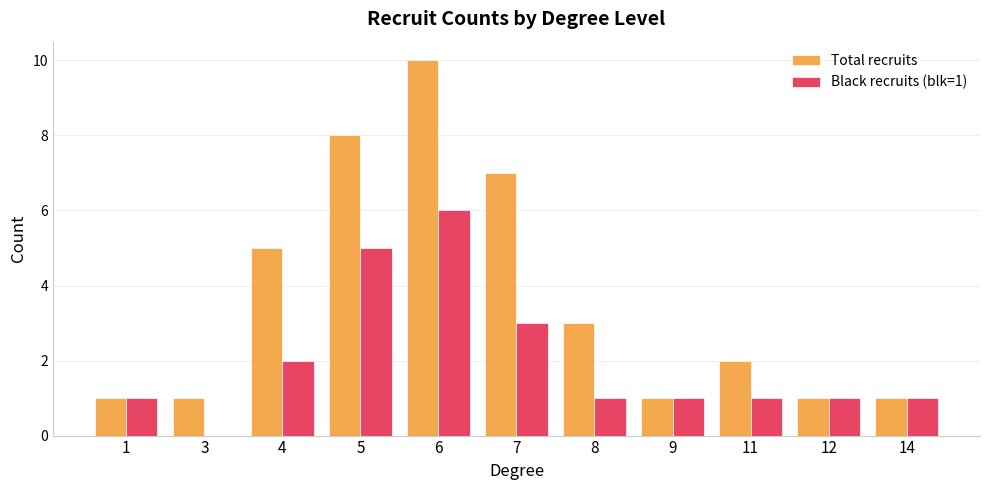

How many groups of bars are there?

11